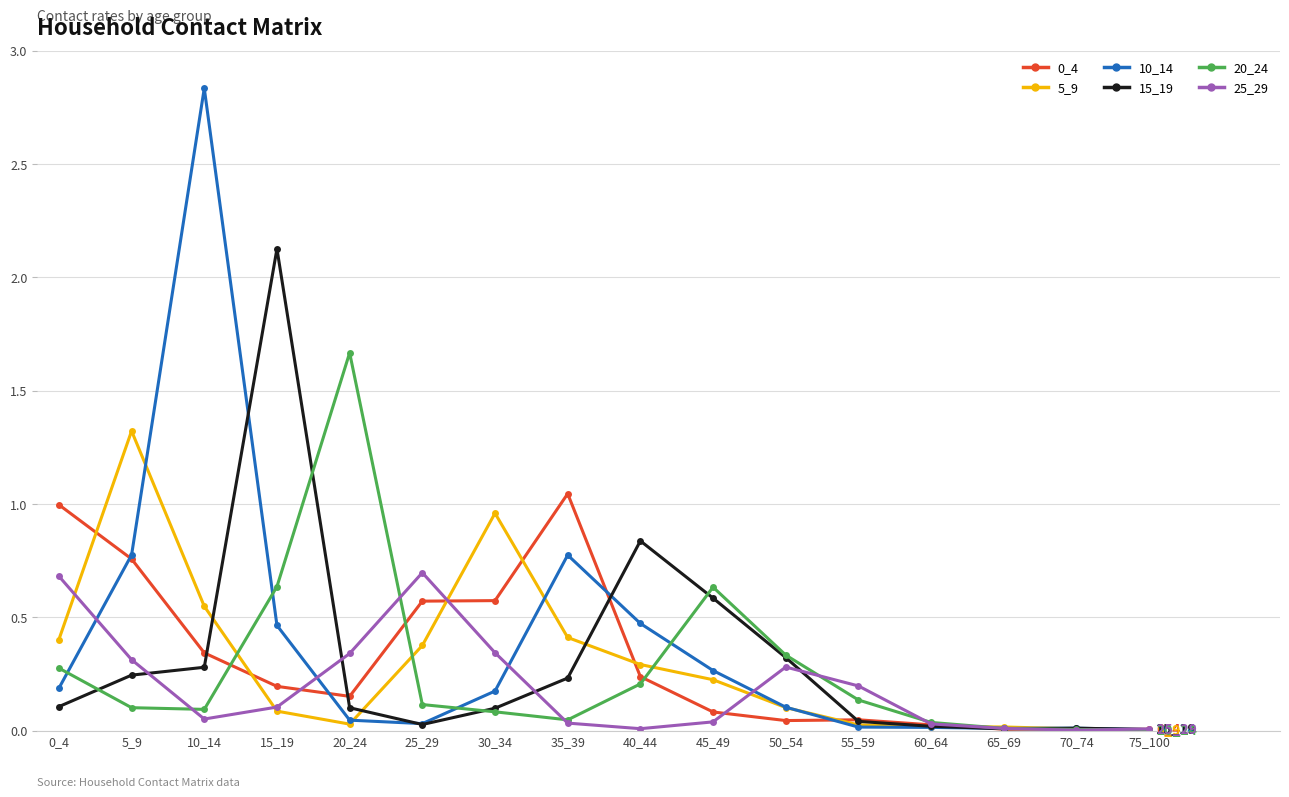

The 20_24 series shows 0.0 at 75_100. True or false?

True